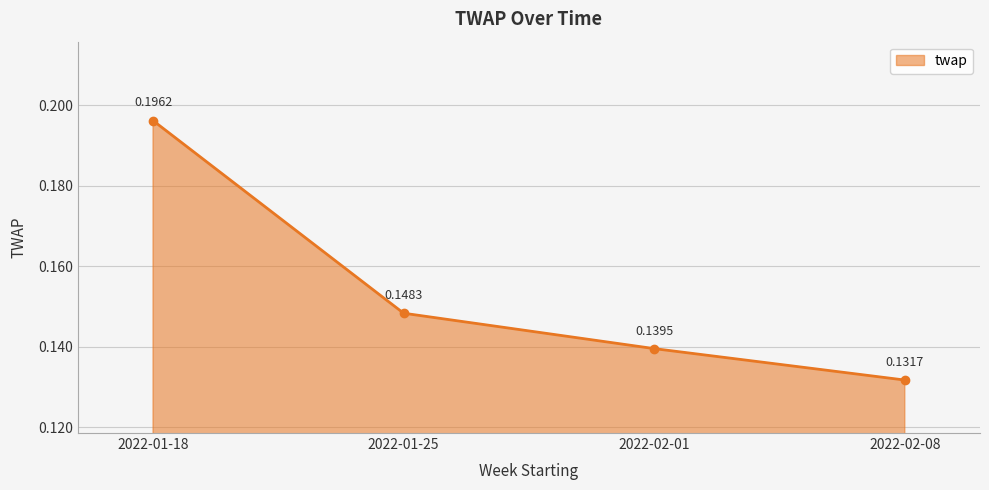

At which label is the value closest to 0?

2022-02-08